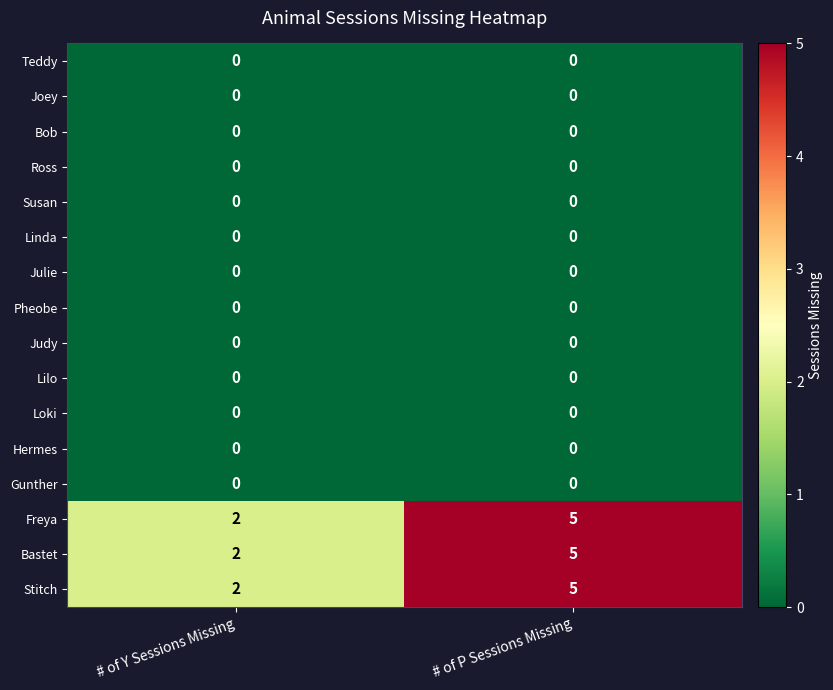

At which category does the chart reach its peak across all series?

# of P Sessions Missing